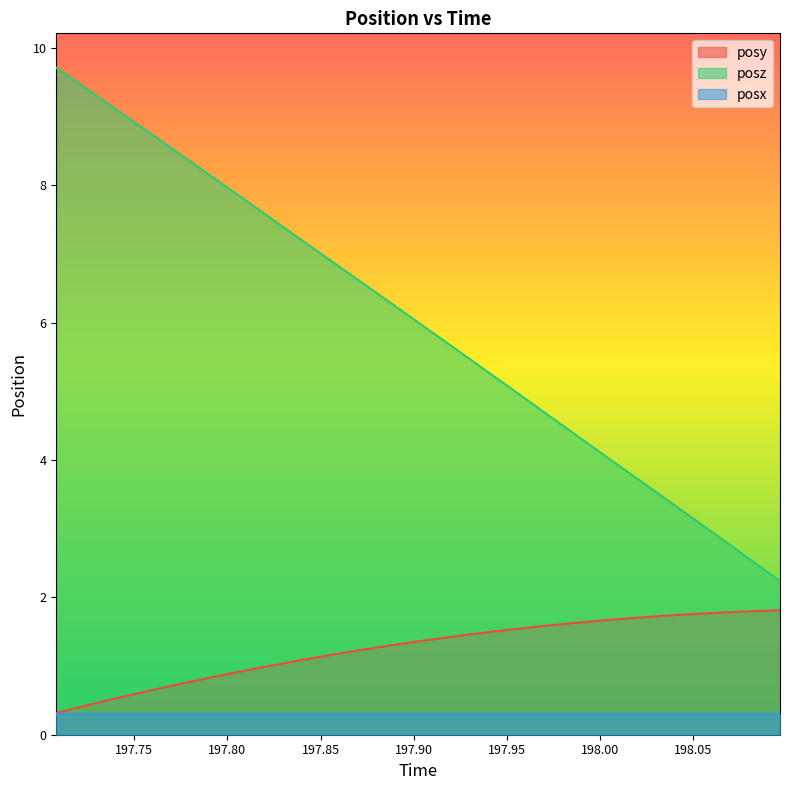

What are all the series names shown in the legend?

posy, posz, posx